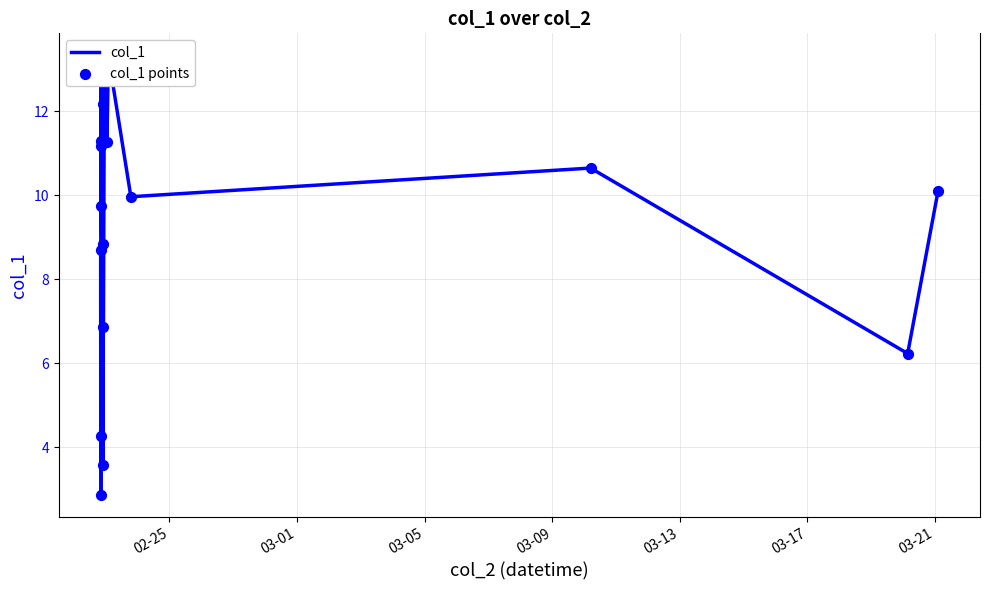

Which series has the widest spread of Y values?

col_1